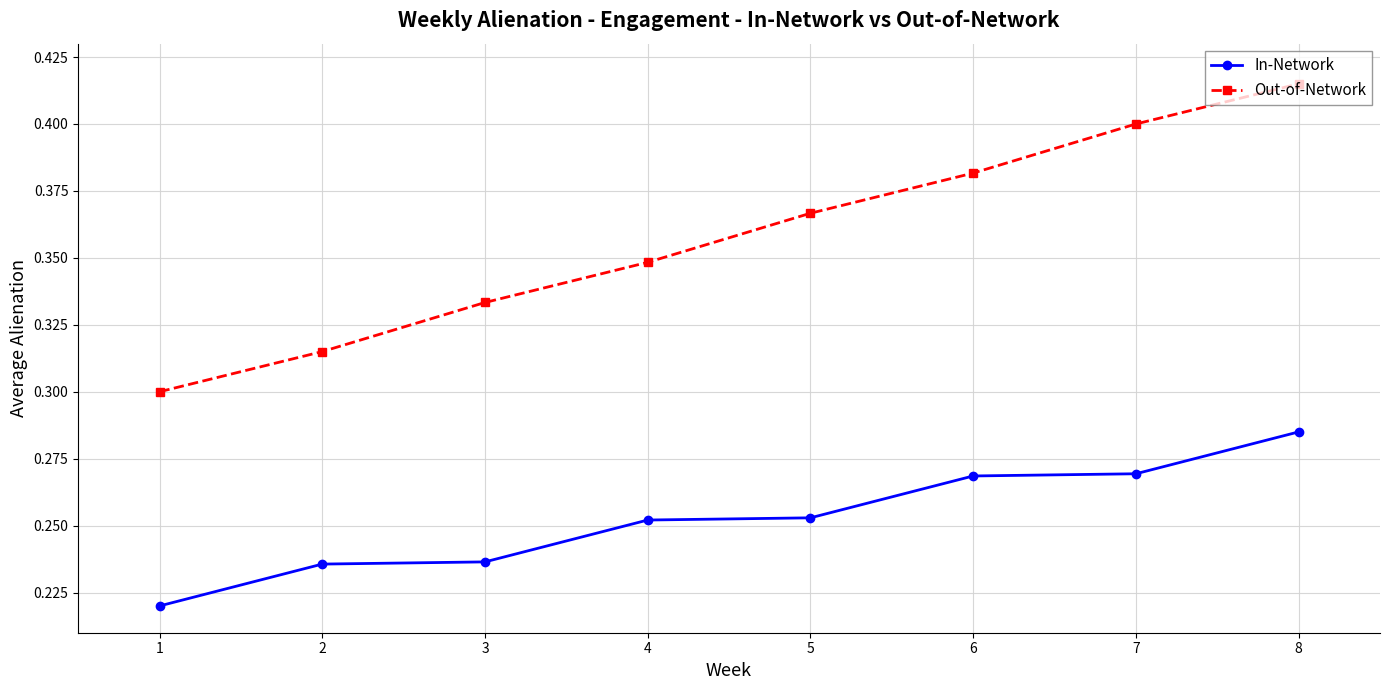

Count the number of categories in the chart.

8